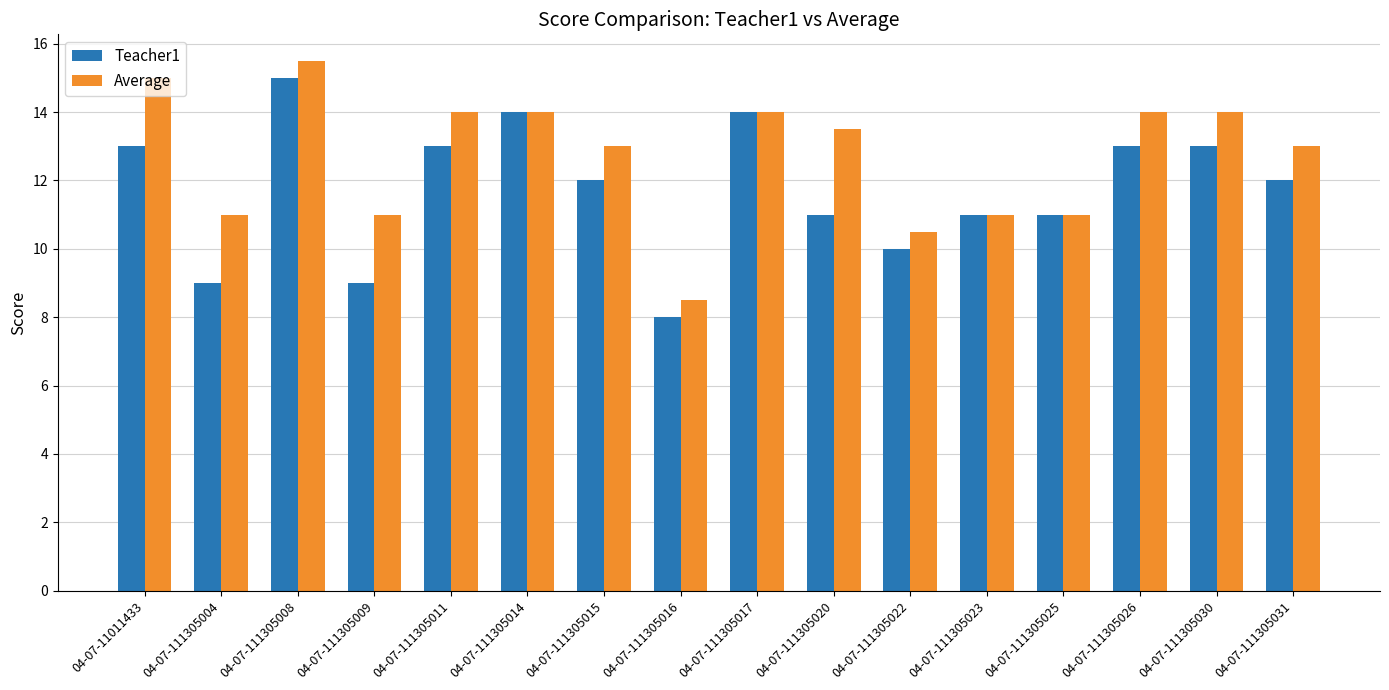

What is the lowest value of the Average series?

8.5